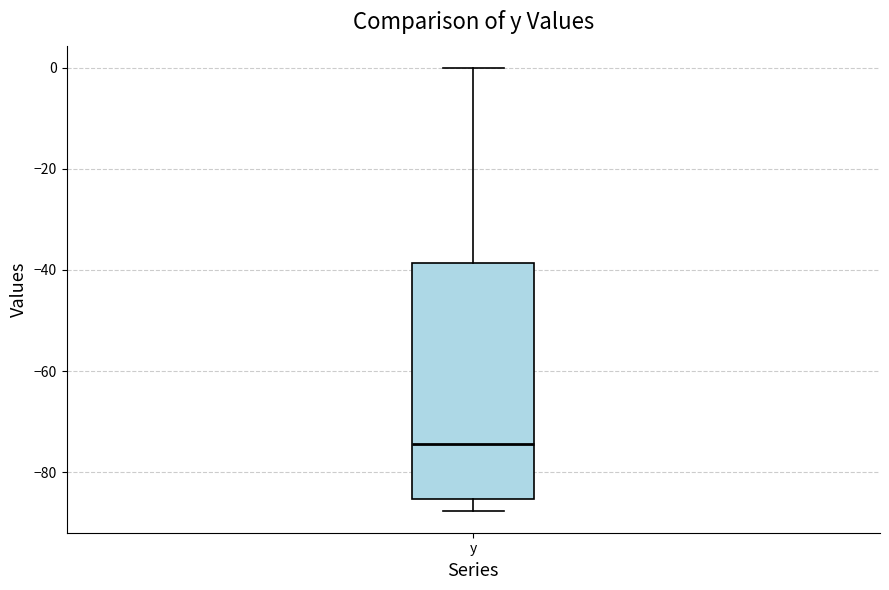

Where is the upper edge of the box for y on the y-axis? The values are not printed on the chart, so give them approximately, as read against the axis.

-38